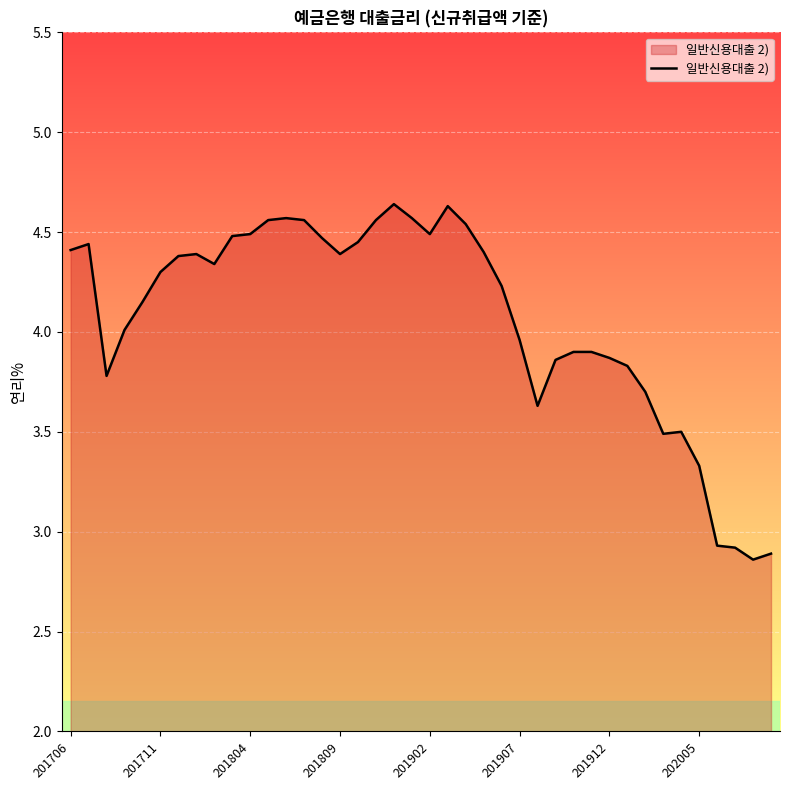

What is the difference between the maximum and minimum values?

1.8